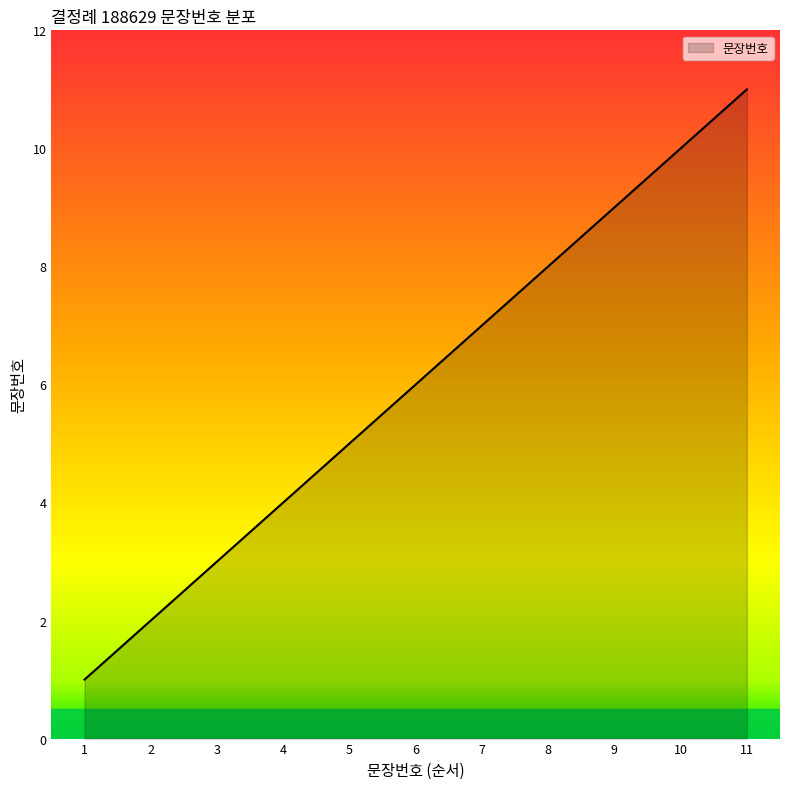

Rank the categories by value from lowest to highest.

1, 2, 3, 4, 5, 6, 7, 8, 9, 10, 11